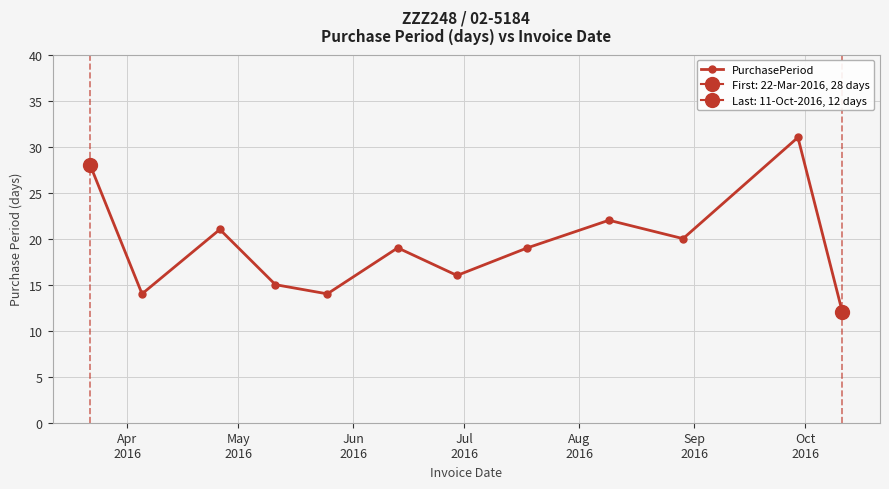

The value at Jul
2016 is 5. True or false?

False